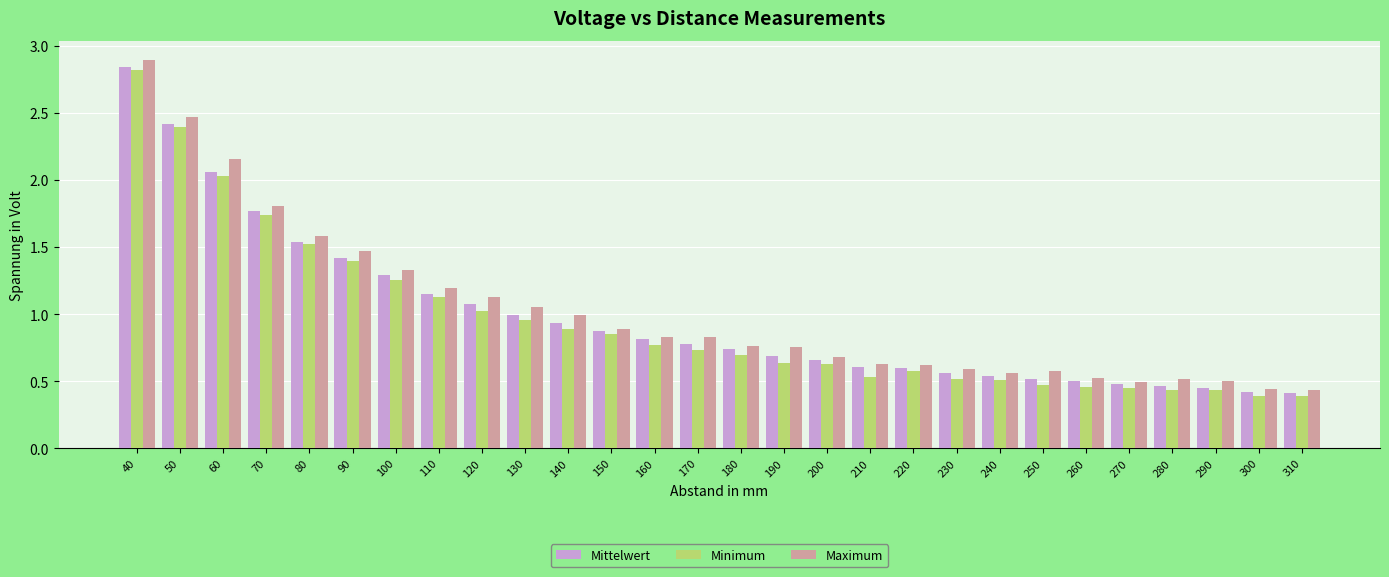

At how many categories does at least one series exceed 0?

28